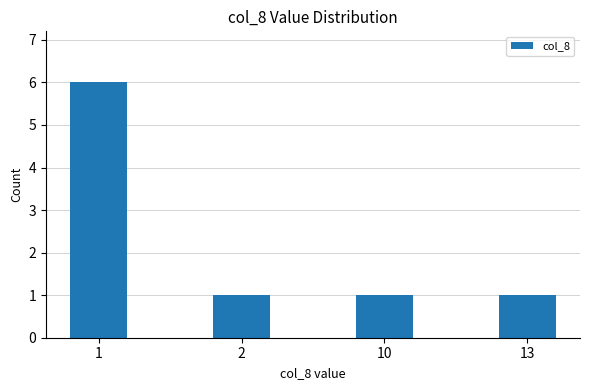

The chart shows a value of 6 at 1. True or false?

True